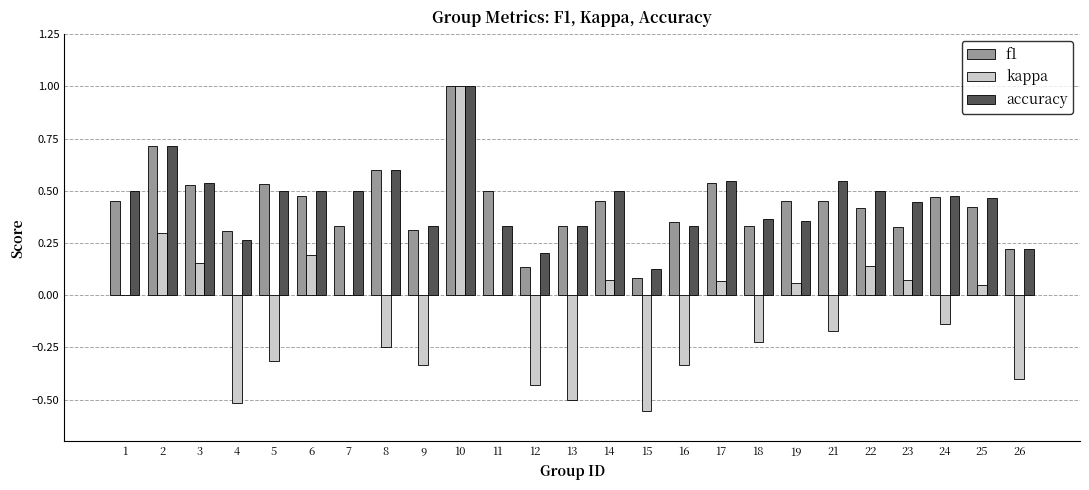

What is the sum of all f1 values?

10.7